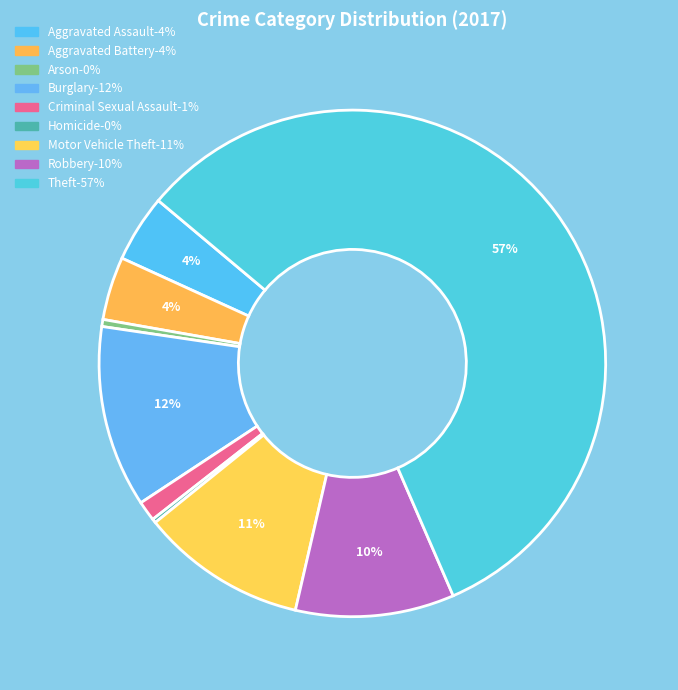

Rank the categories by value from highest to lowest.

Theft, Burglary, Motor Vehicle Theft, Robbery, Aggravated Assault, Aggravated Battery, Criminal Sexual Assault, Arson, Homicide